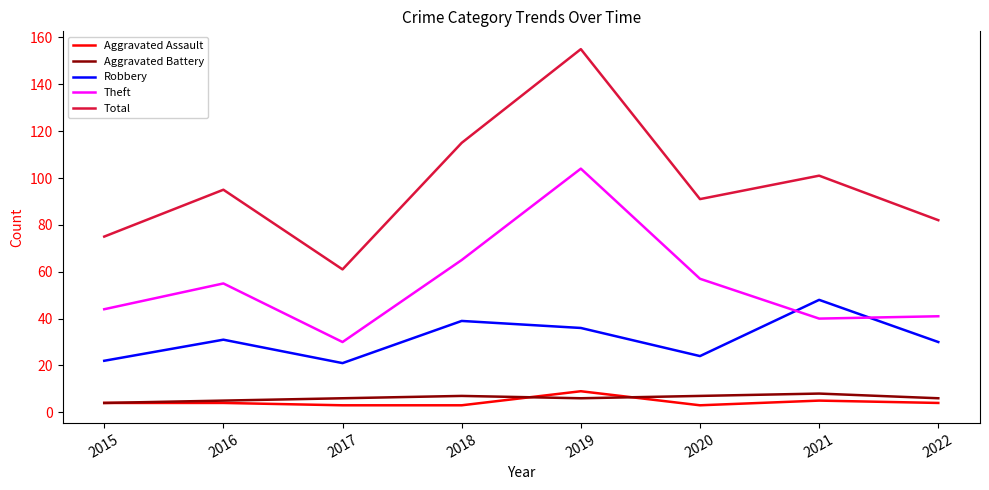

How many interior local peaks does the Theft series have?

2